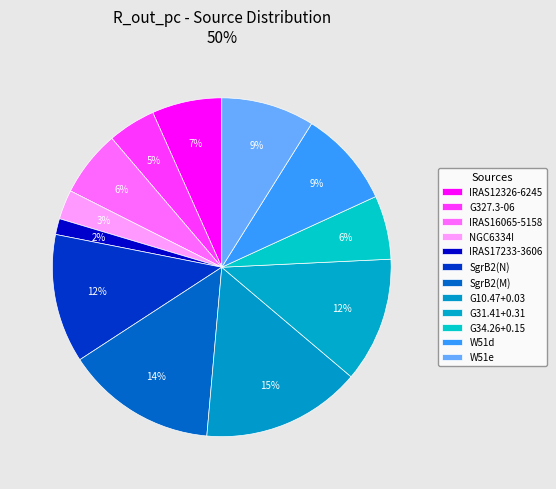

How many slices are in this pie chart?

12